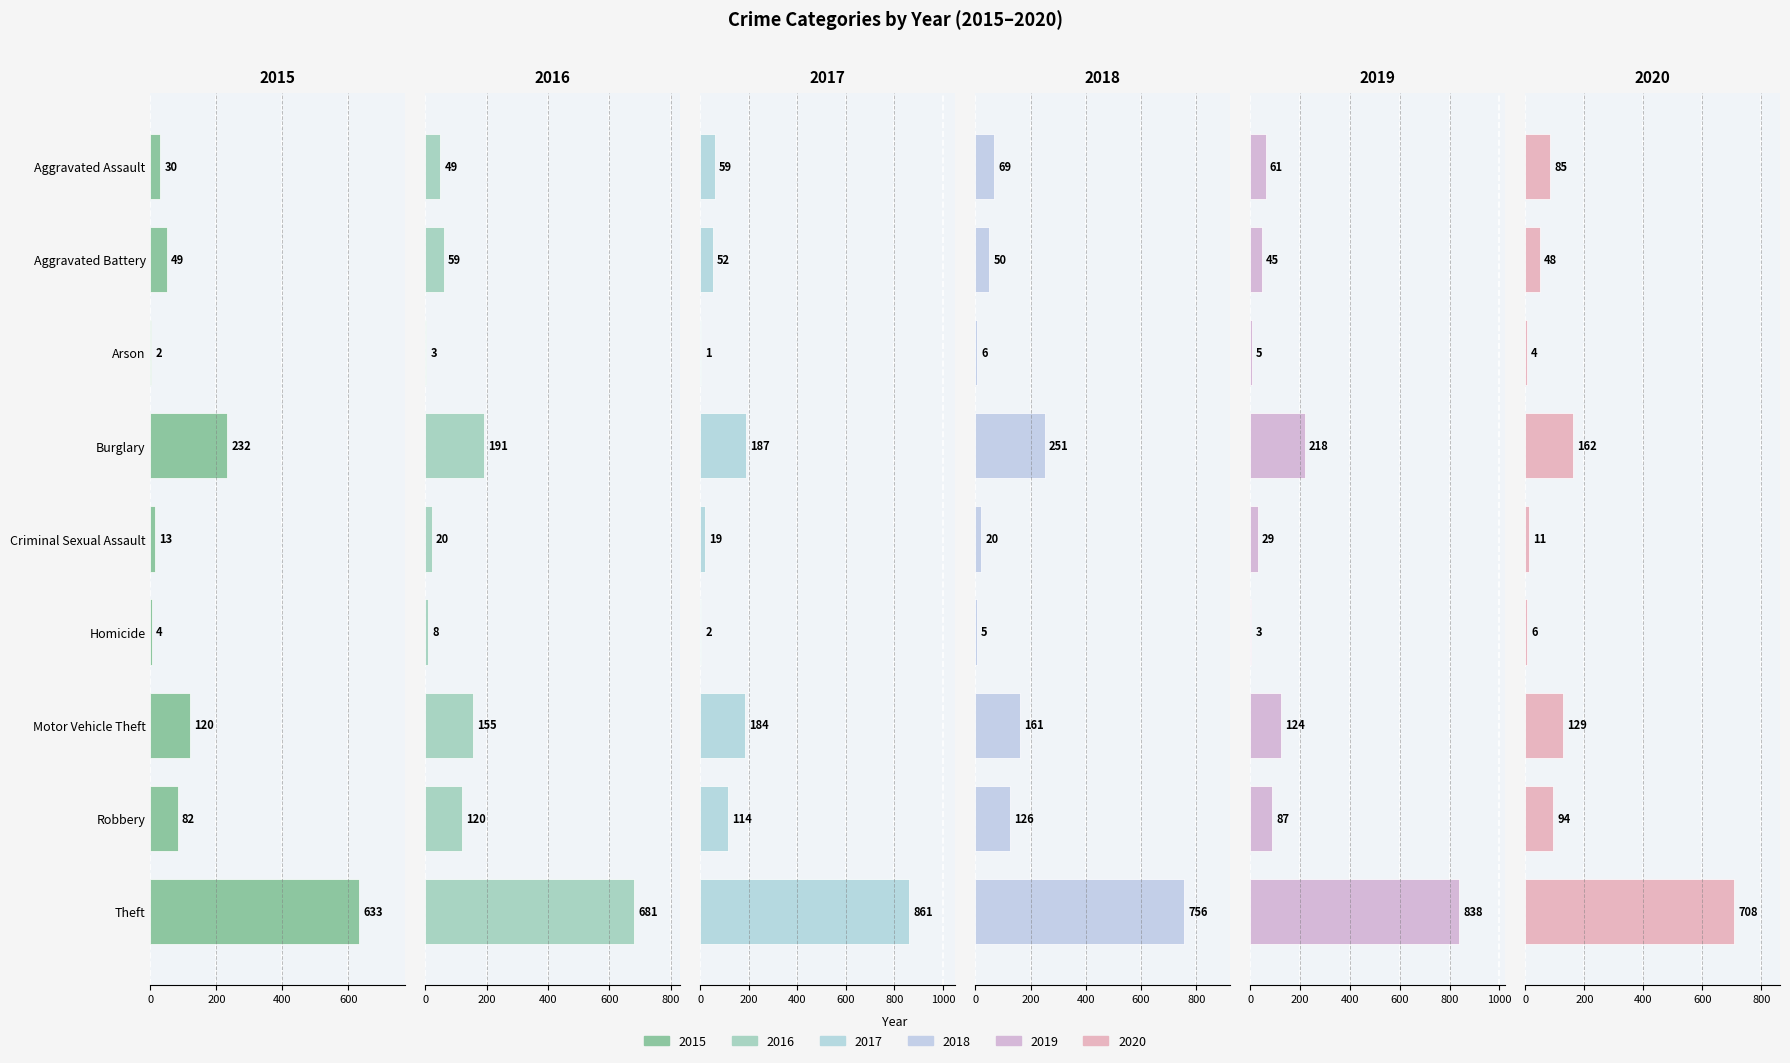

What is the approximate value of 2019 at Aggravated Assault, to the nearest 50?

50